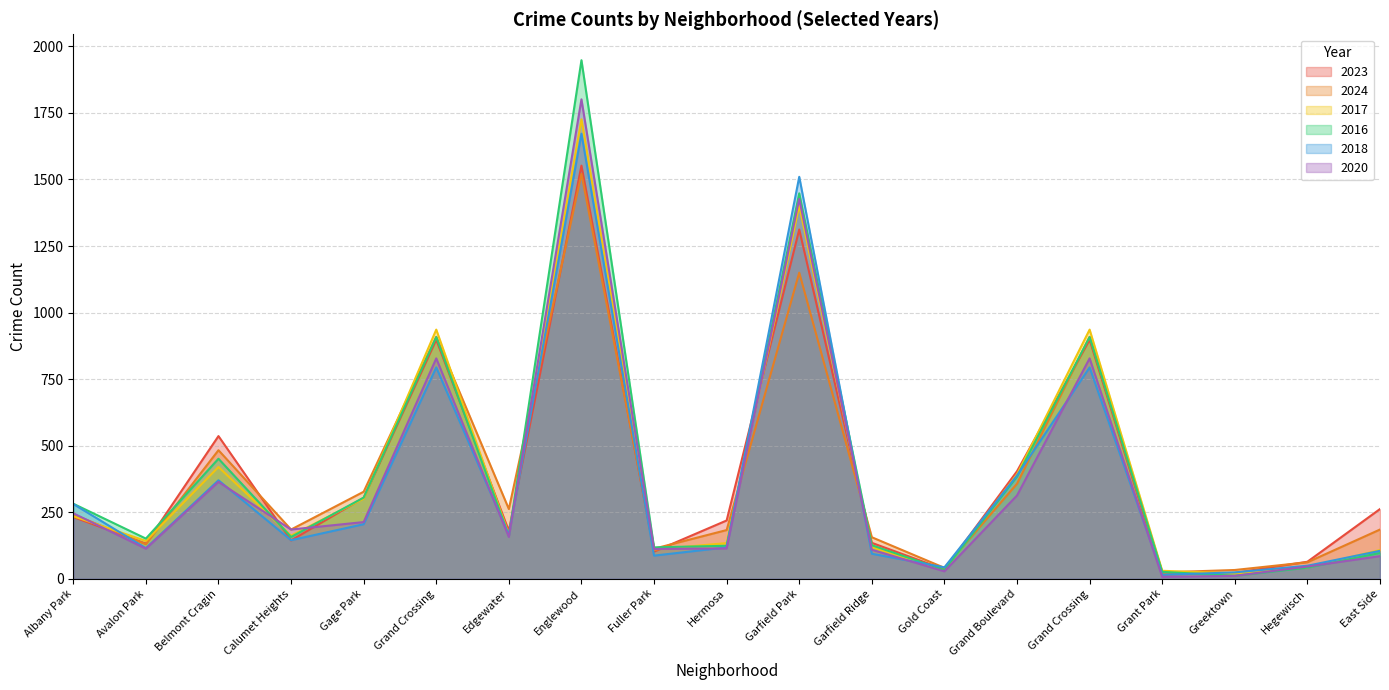

Where is the first local maximum for 2016?

Belmont Cragin